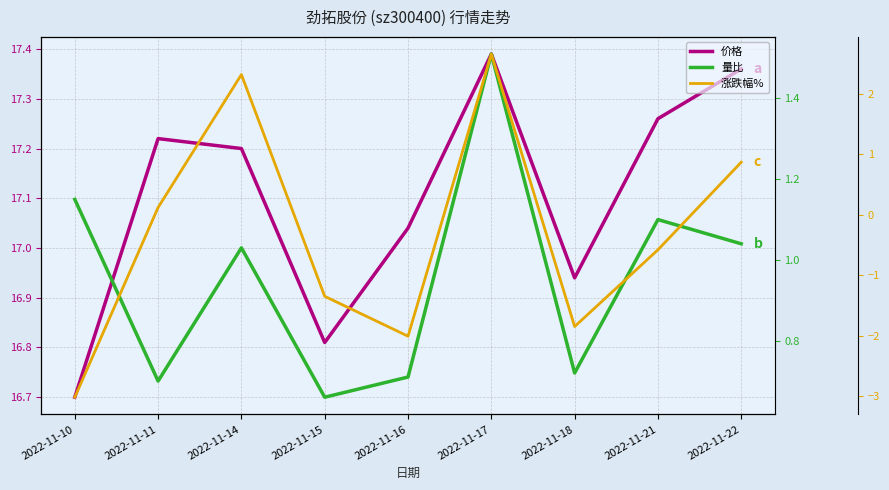

List the series in order of their peak value, highest first.

价格, 涨跌幅%, 量比